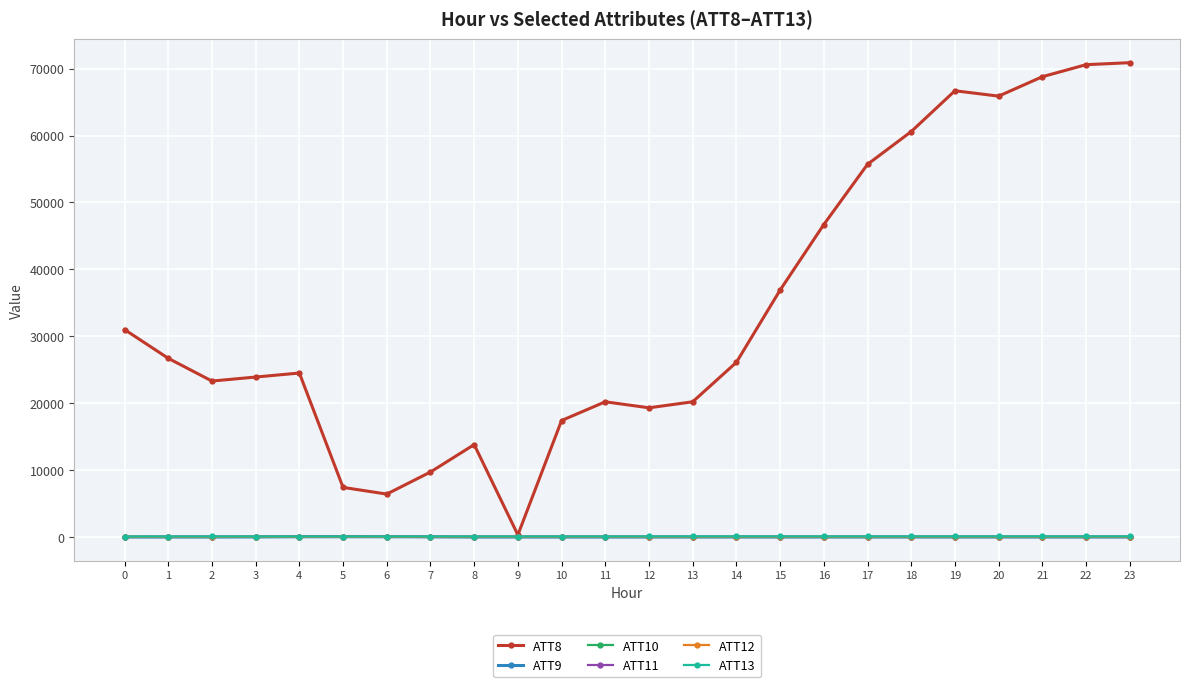

What is the sum of all ATT11 values?

-132.2